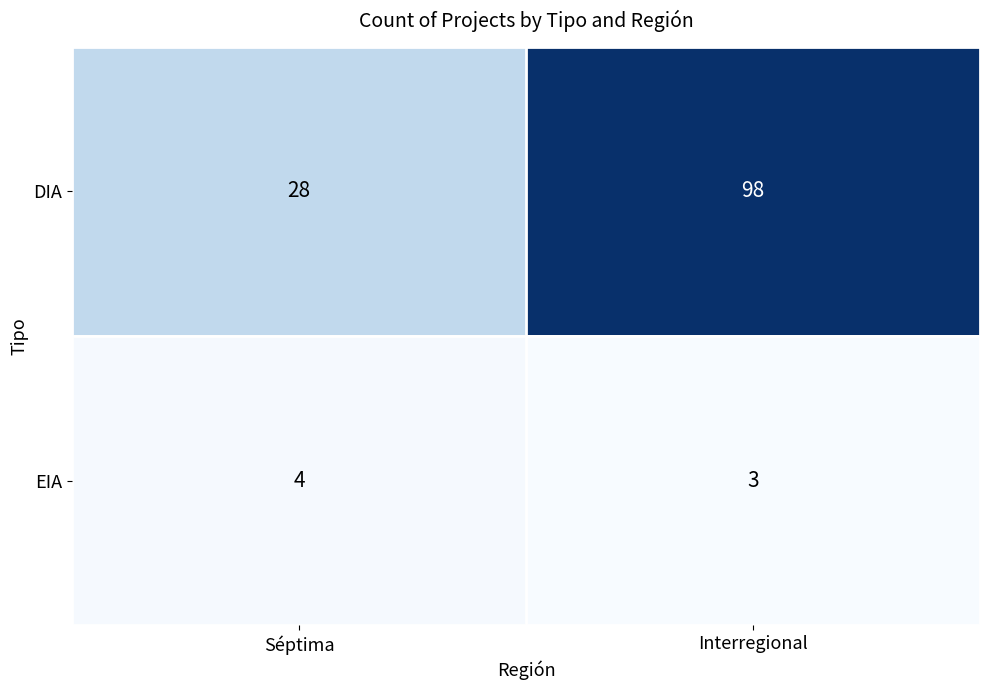

Which series has the widest spread of values?

DIA